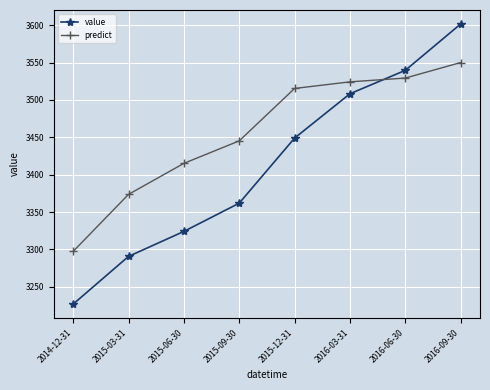

Reading left to right, list all the values displayed in this chart.

value: 2014-12-31=3226.9	2015-03-31=3290.7	2015-06-30=3324.1	2015-09-30=3361.9	2015-12-31=3448.9	2016-03-31=3508.2	2016-06-30=3539.5	2016-09-30=3601.5
predict: 2014-12-31=3297.4	2015-03-31=3373.6	2015-06-30=3415.1	2015-09-30=3445.2	2015-12-31=3515.3	2016-03-31=3524.1	2016-06-30=3529.2	2016-09-30=3549.9